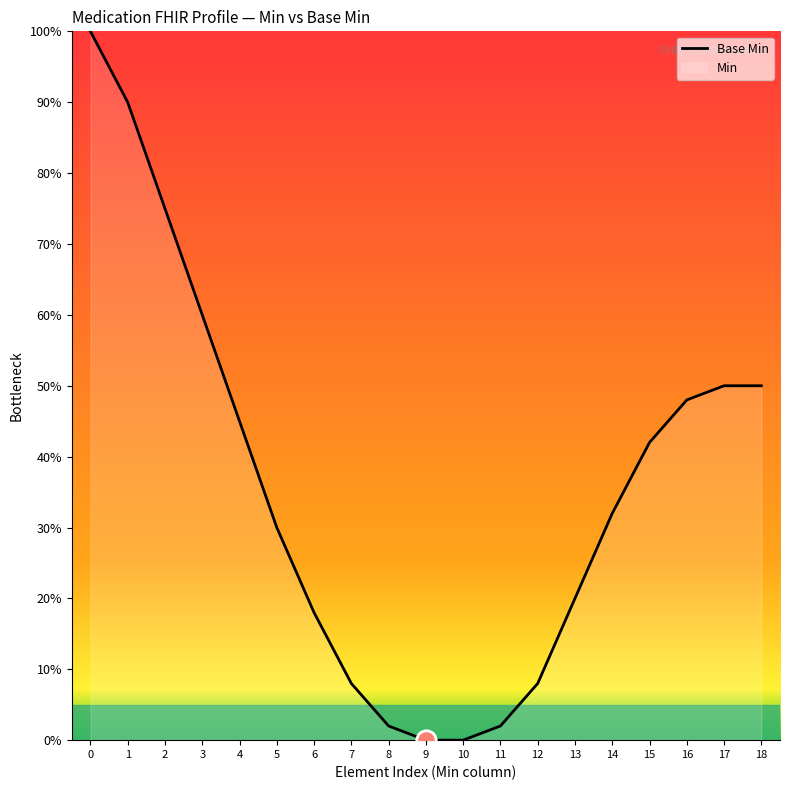

How many data points are above 32?

9